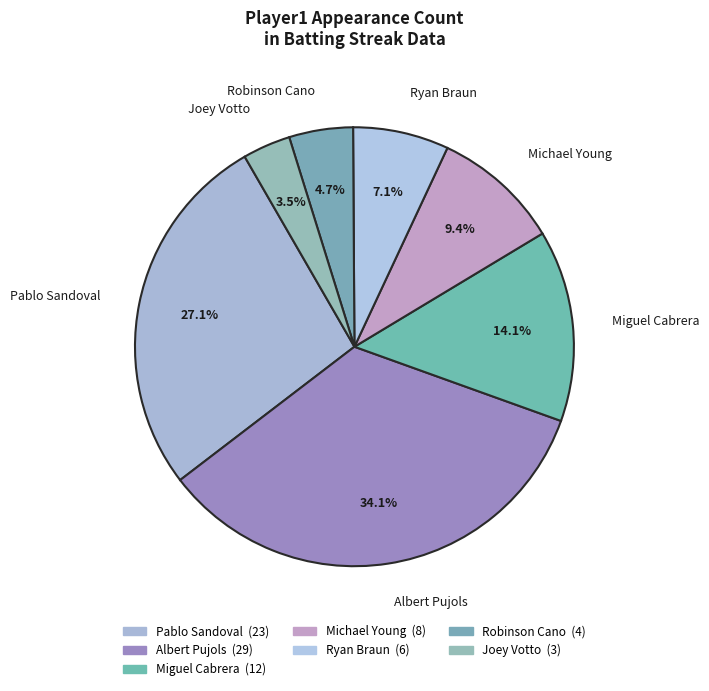

To the nearest percent, what is the average slice percentage?

14%